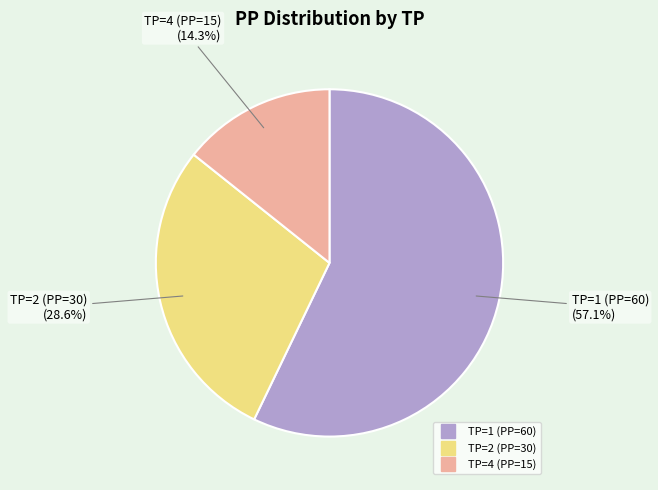

Which has a higher value, TP=1 (PP=60) or TP=2 (PP=30)?

TP=1 (PP=60)